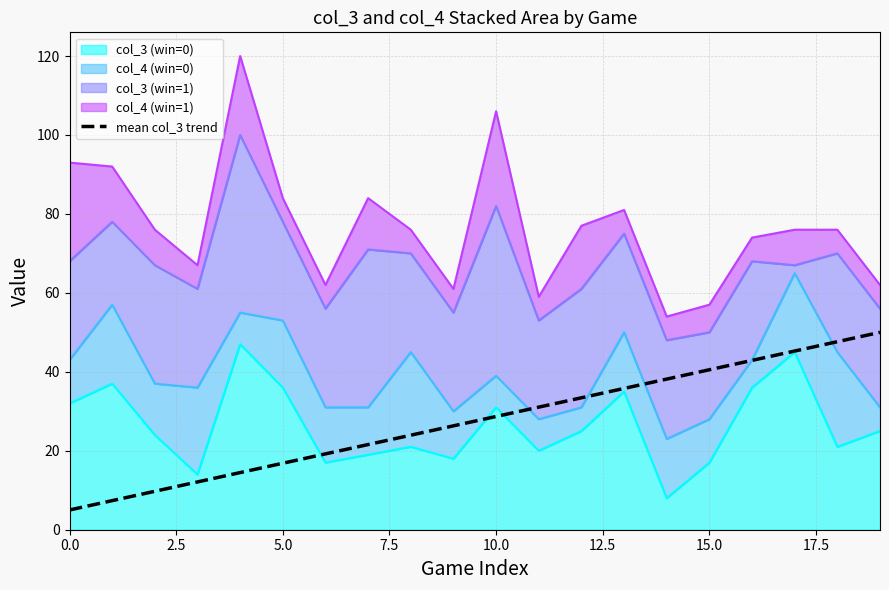

The value at 0.0 is 5.0. True or false?

True